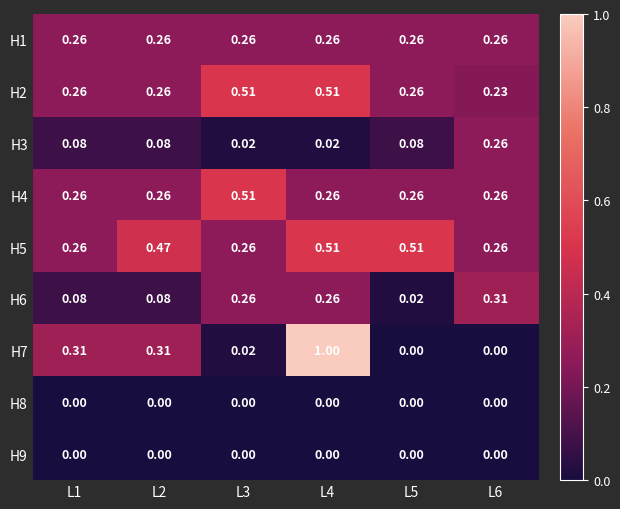

Which series has the largest range (max minus min)?

H7